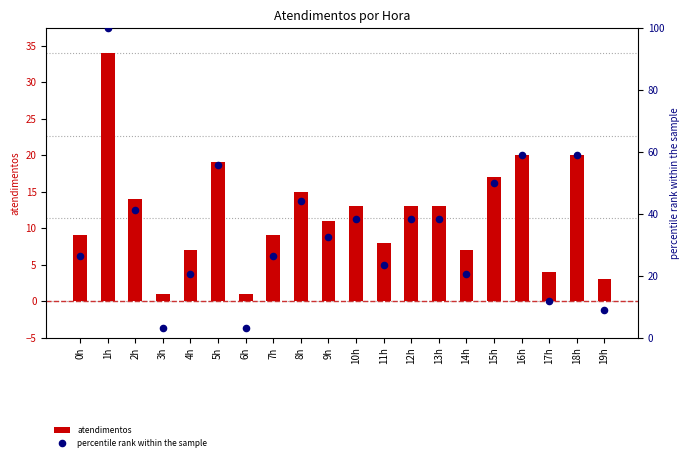

Which series reaches the minimum Y coordinate?

atendimentos